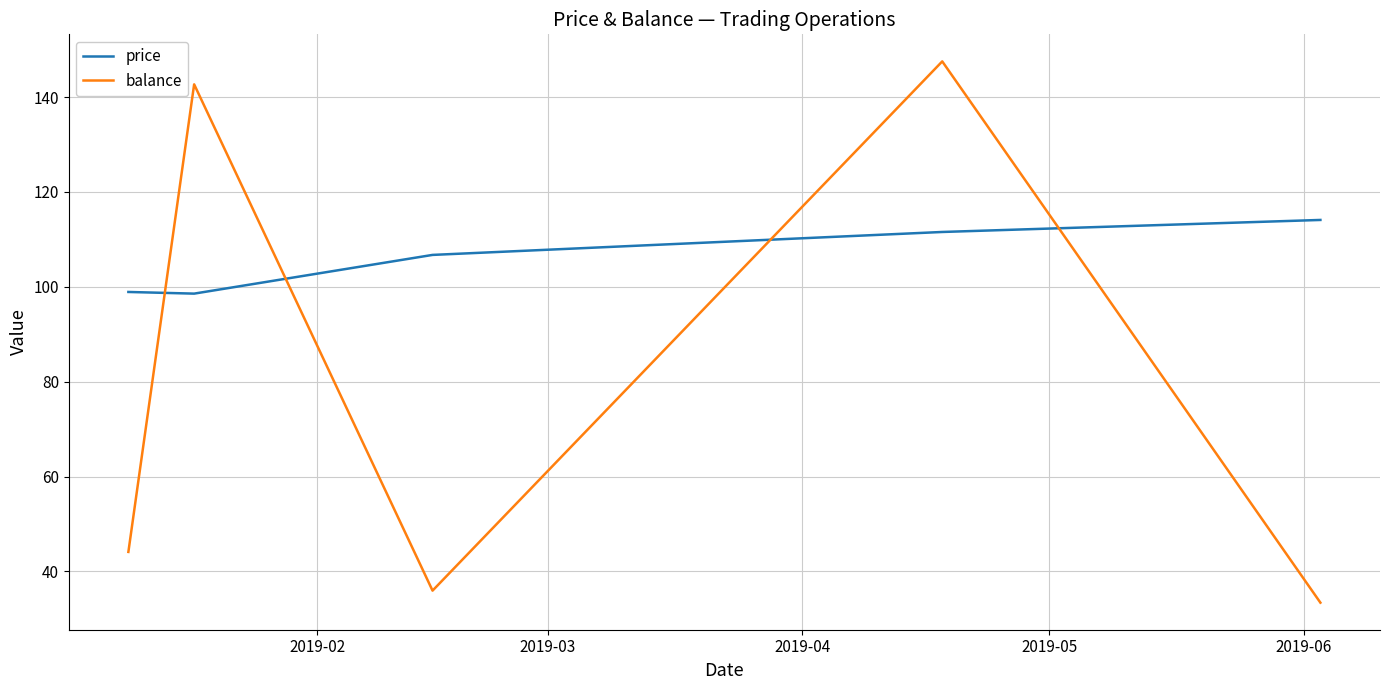

Does the chart display data point markers on the line(s)?

No